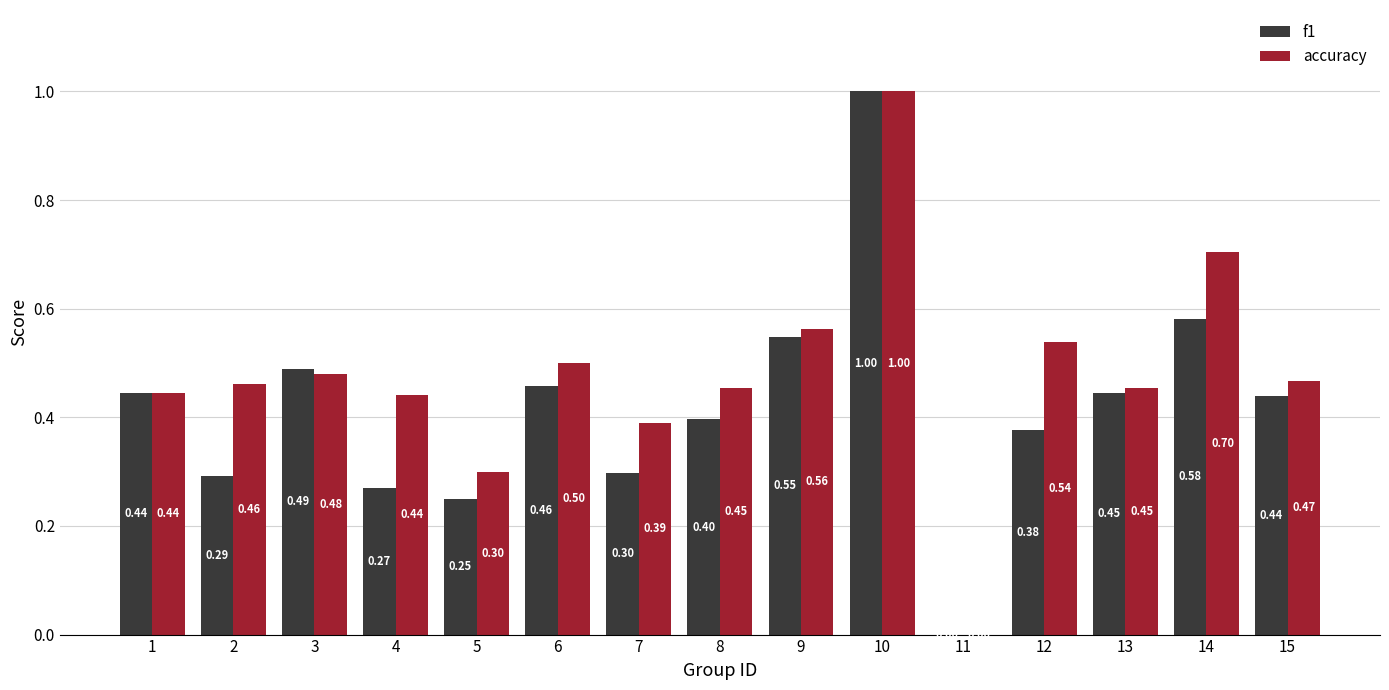

What is the sum of the f1 values at 4 and 11?

0.3